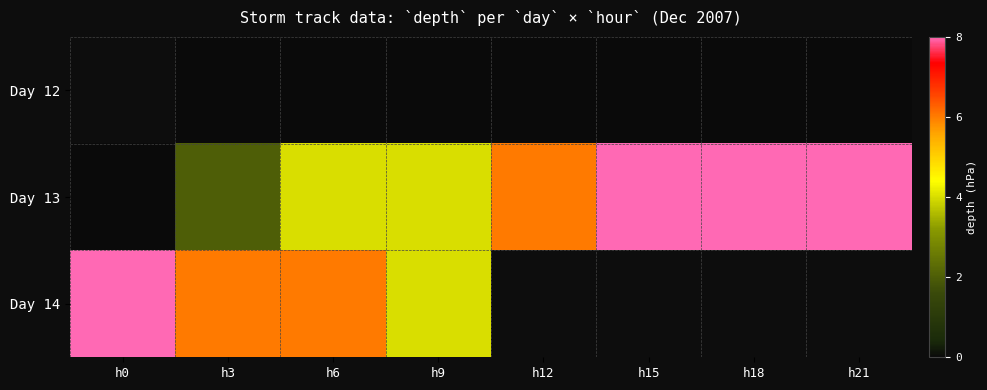

Between h12 and h18, which is larger?

h12